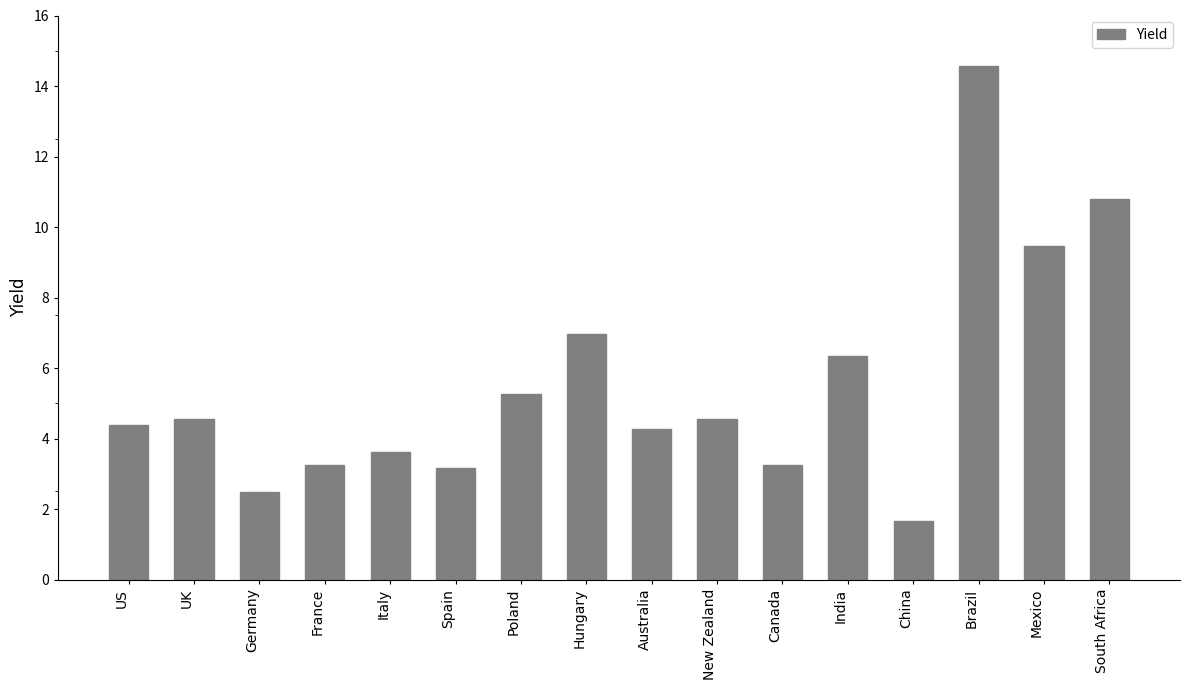

Which category has the lowest value across all series?

China